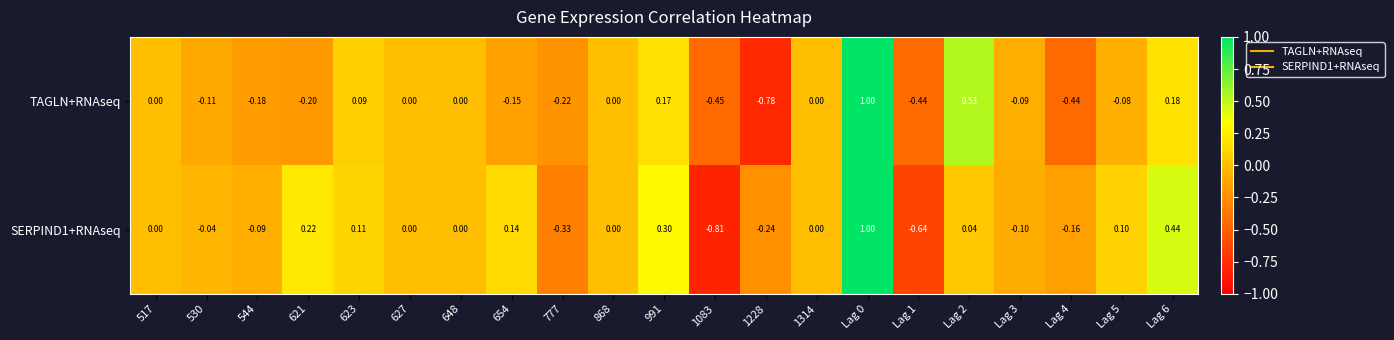

Is the value of TAGLN+RNAseq at 991 greater than the value of SERPIND1+RNAseq at 1228?

Yes